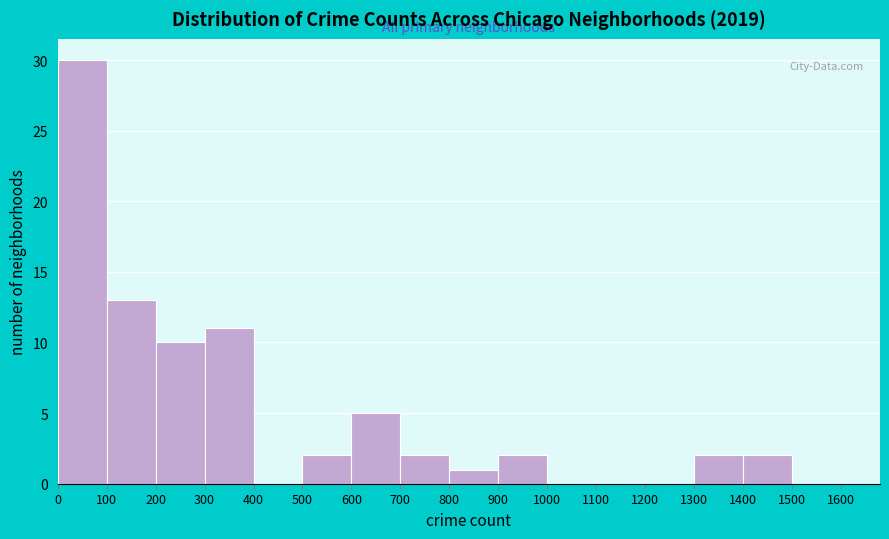

Reading left to right, transcribe this chart: for each bar, give the range it covers on the x-axis and its height. The values are not printed on the chart, so give them approximately, as read against the axis.

0 to 100: 30
100 to 200: 13
200 to 300: 10
300 to 400: 11
400 to 500: 0
500 to 600: 2
600 to 700: 5
700 to 800: 2
800 to 900: 1
900 to 1000: 2
1000 to 1100: 0
1100 to 1200: 0
1200 to 1300: 0
1300 to 1400: 2
1400 to 1500: 2
1500 to 1600: 0